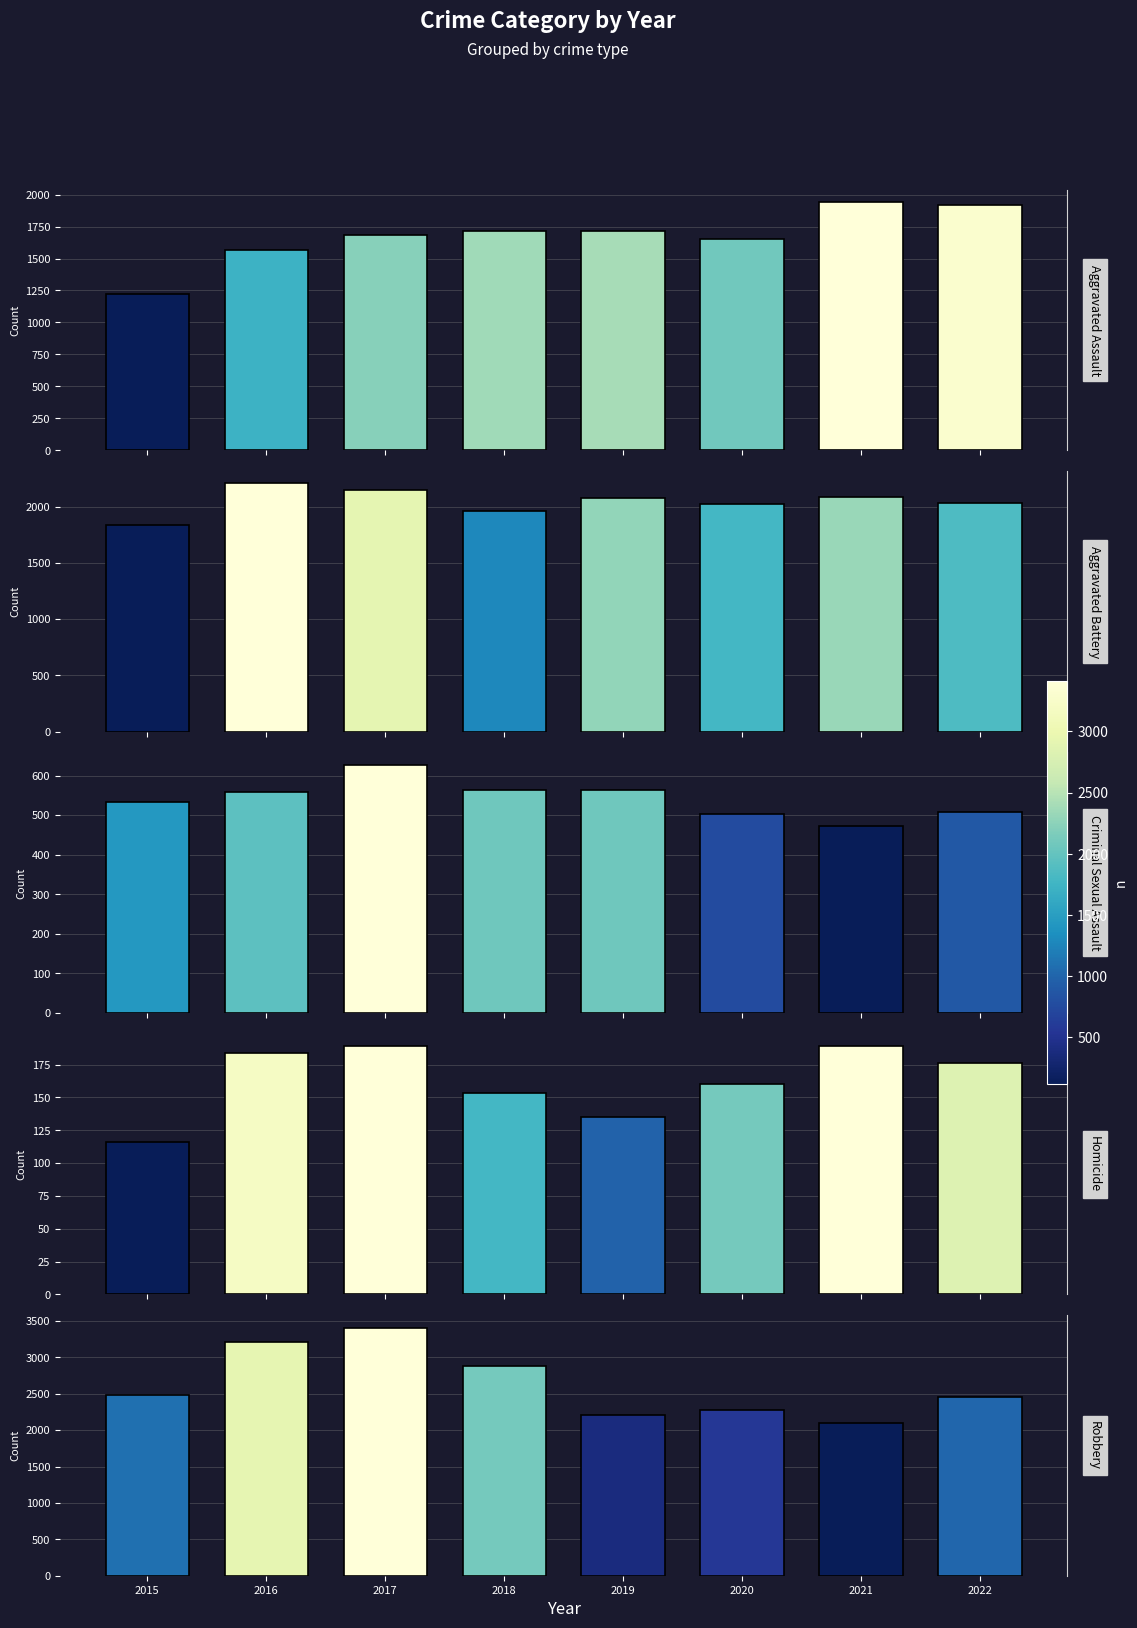

What is the spread (max minus min) of values at 2018?

2736